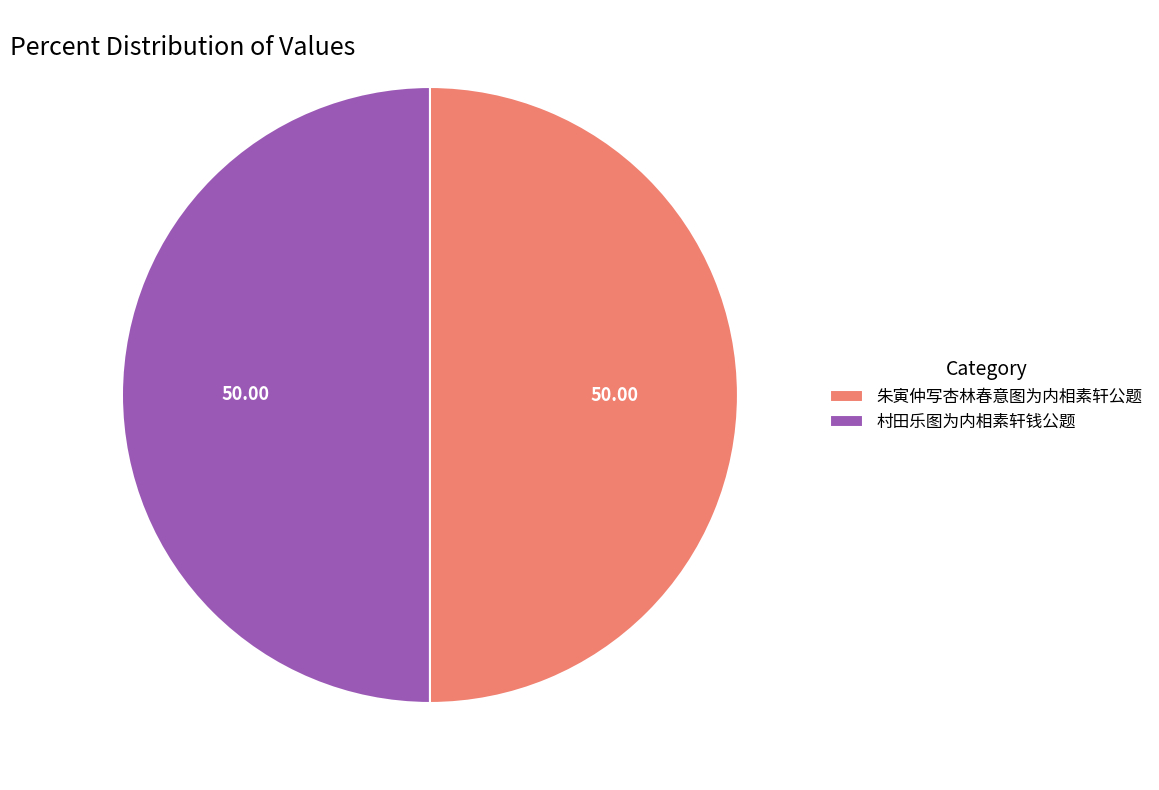

Do 朱寅仲写杏林春意图为内相素轩公题 and 村田乐图为内相素轩钱公题 together represent more than half of the pie?

Yes